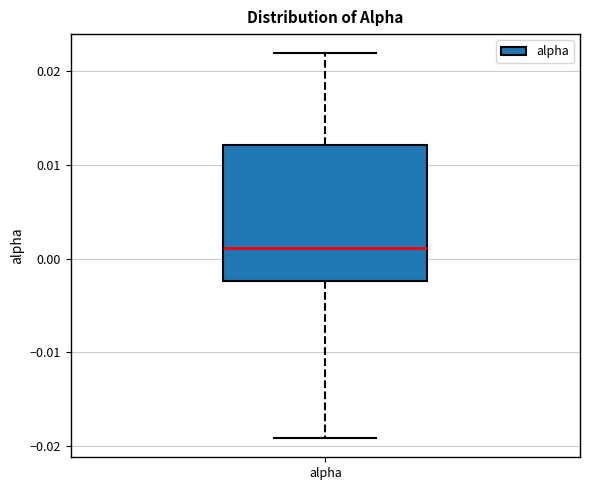

Where is the upper edge of the box for alpha on the y-axis? The values are not printed on the chart, so give them approximately, as read against the axis.

0.012